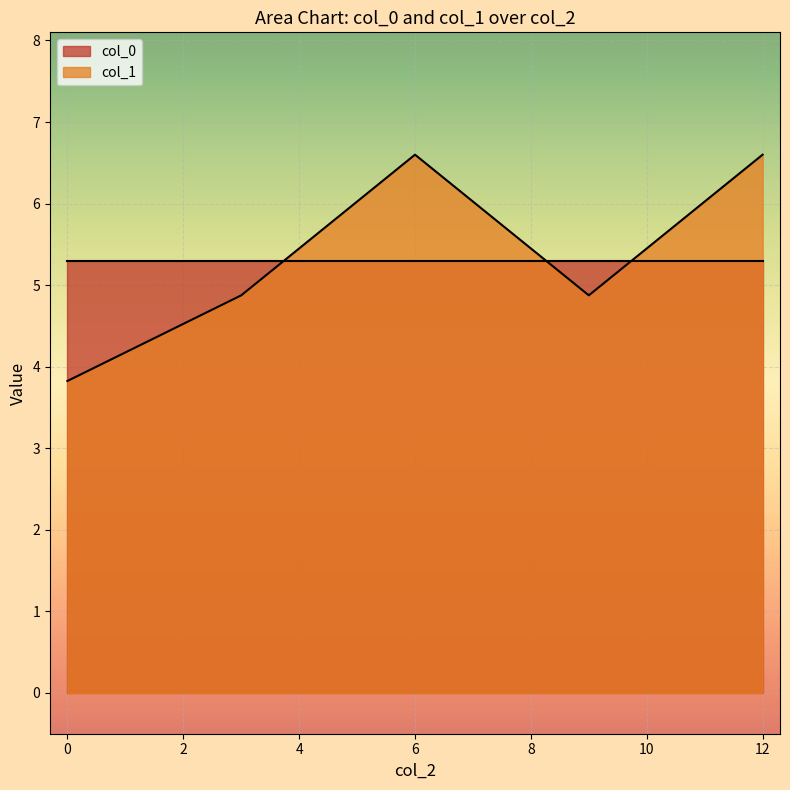

List the series in order of their peak value, highest first.

col_1, col_0